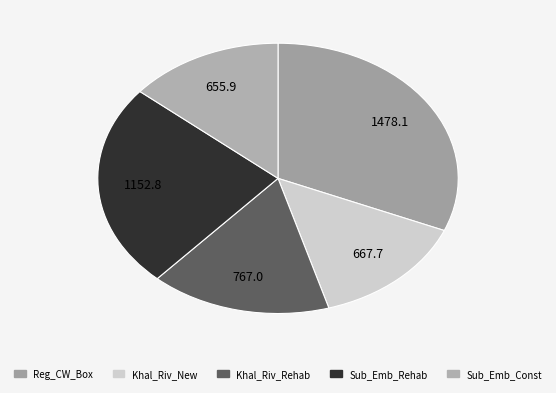

How many slices are in this pie chart?

5